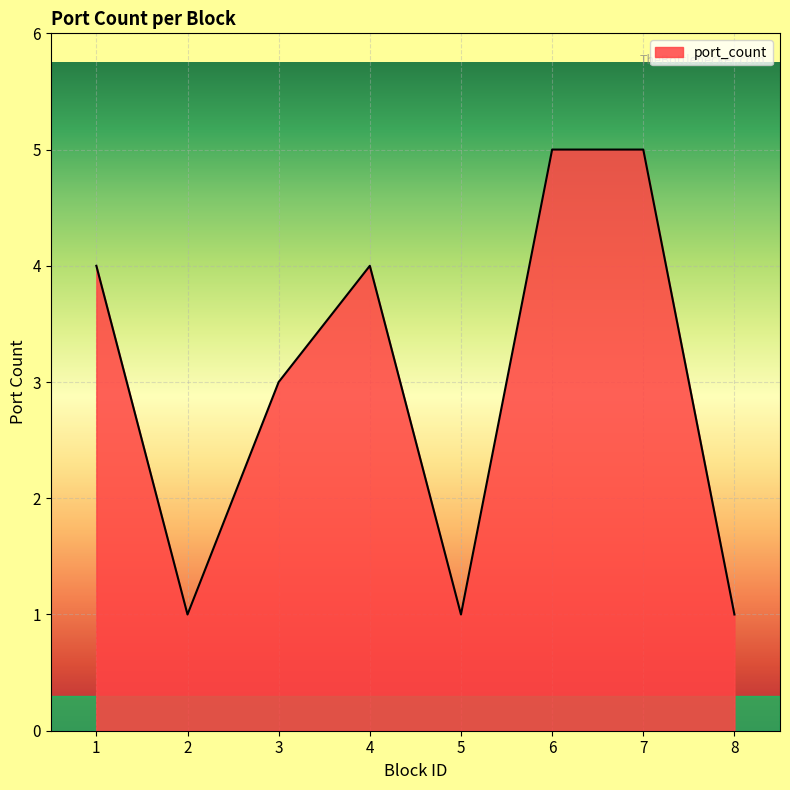

True or false: there are more than 0 points higher than both neighbors.

True